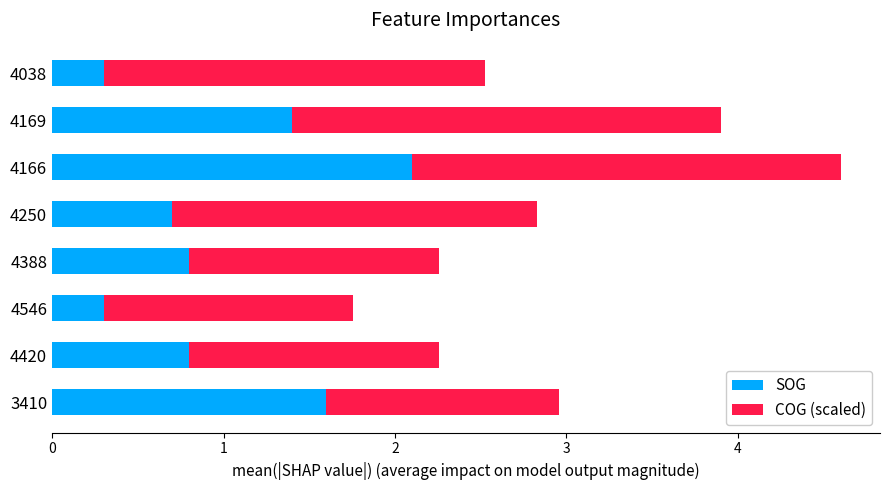

The SOG series shows 1.2 at 4166. True or false?

False